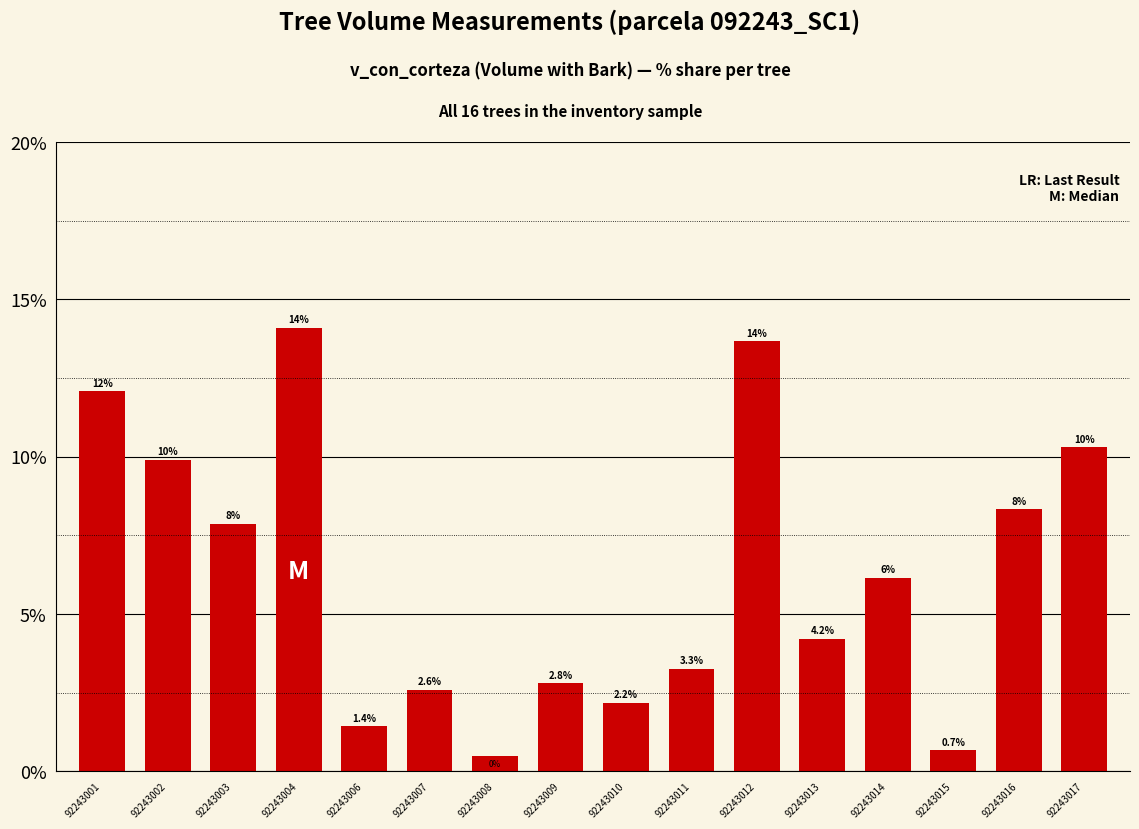

The value at 92243007 is 2.6. True or false?

True